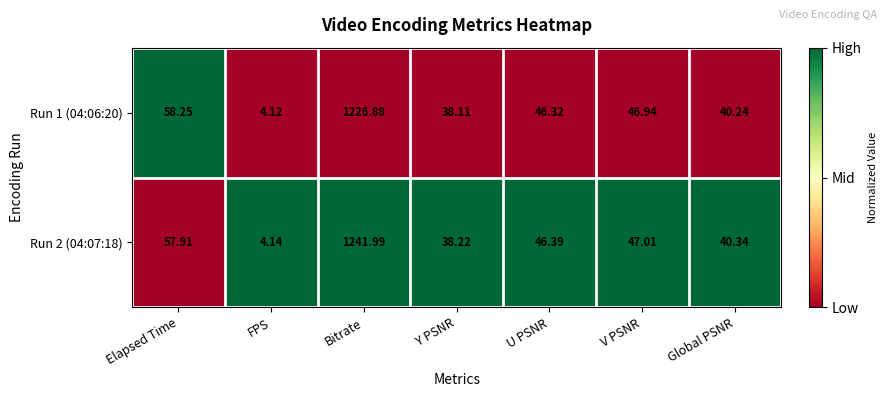

At which label does Run 1 (04:06:20) reach its peak?

Bitrate